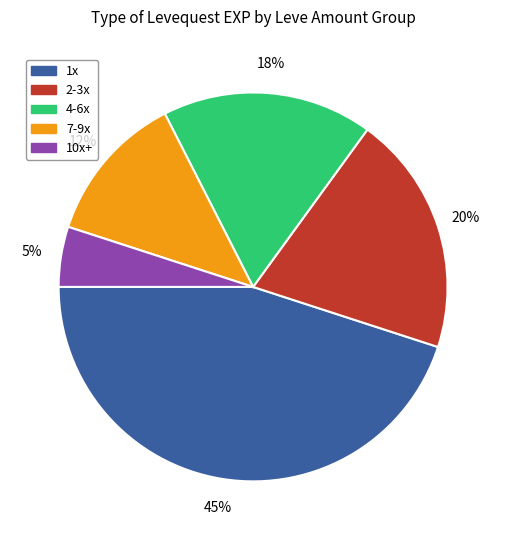

To the nearest percent, what is the difference between the largest and smallest slice percentages?

40%